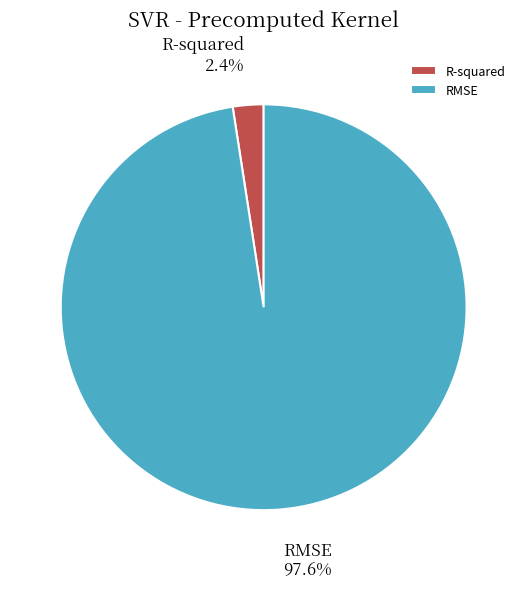

Which slice is the largest?

RMSE